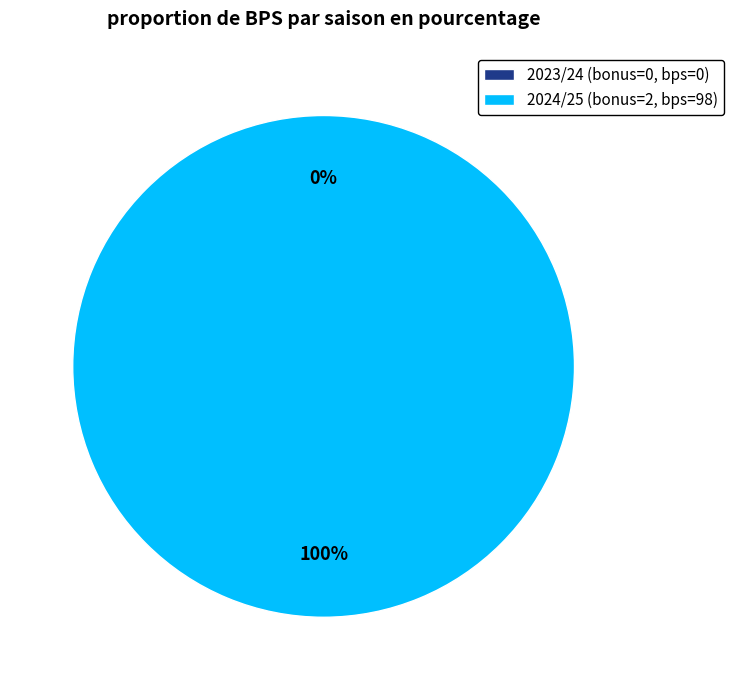

Count the number of slices in the pie.

2